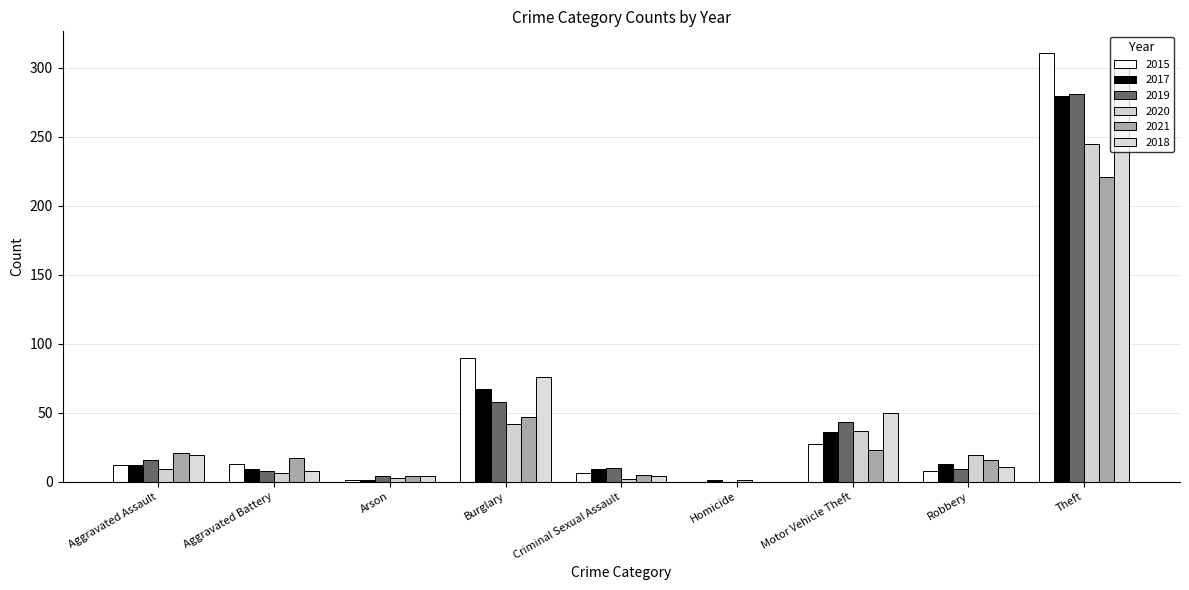

What are all the series names shown in the legend?

2015, 2017, 2019, 2020, 2021, 2018